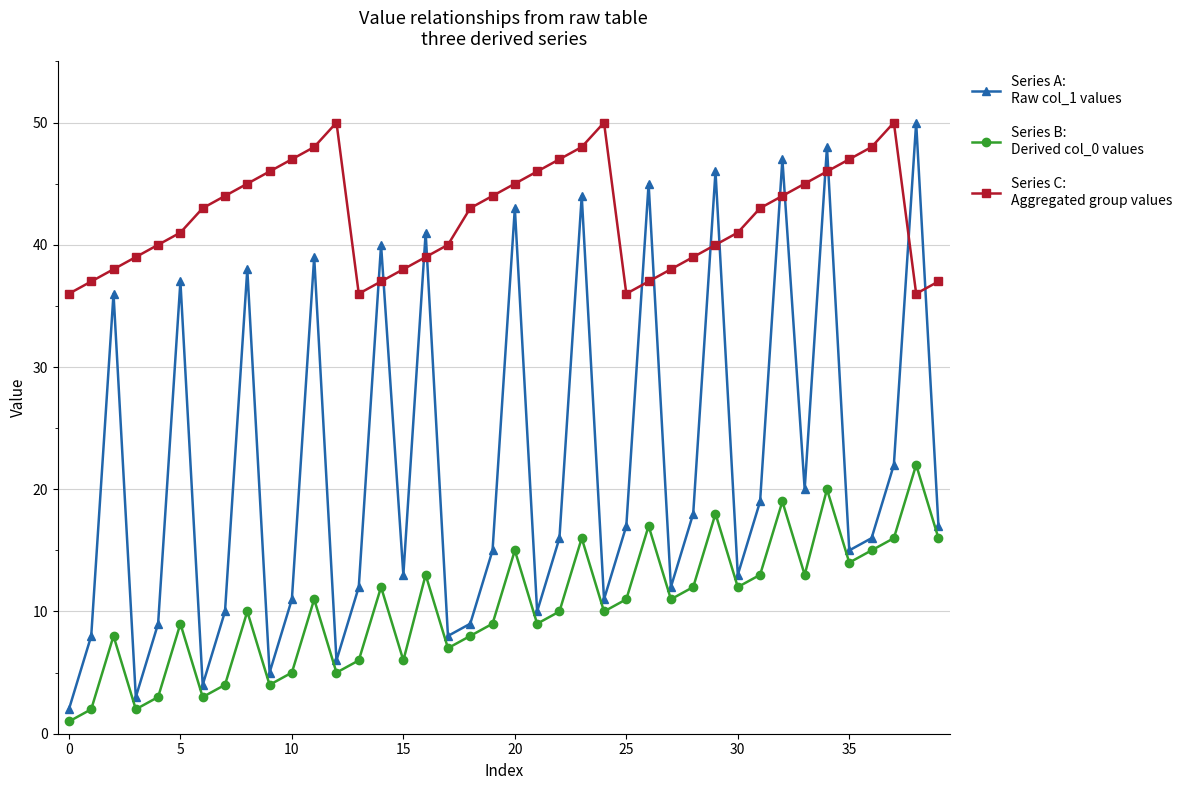

What is the greatest value displayed?

50